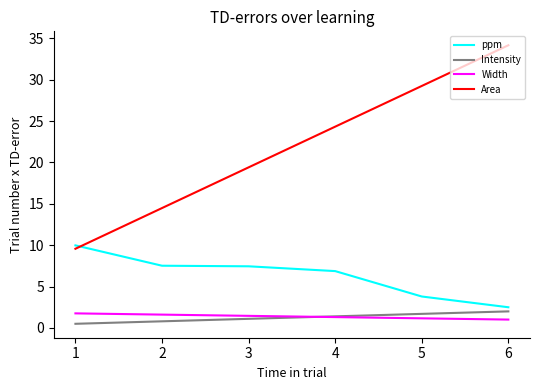

The value of Area at 6 is 34.2. True or false?

True